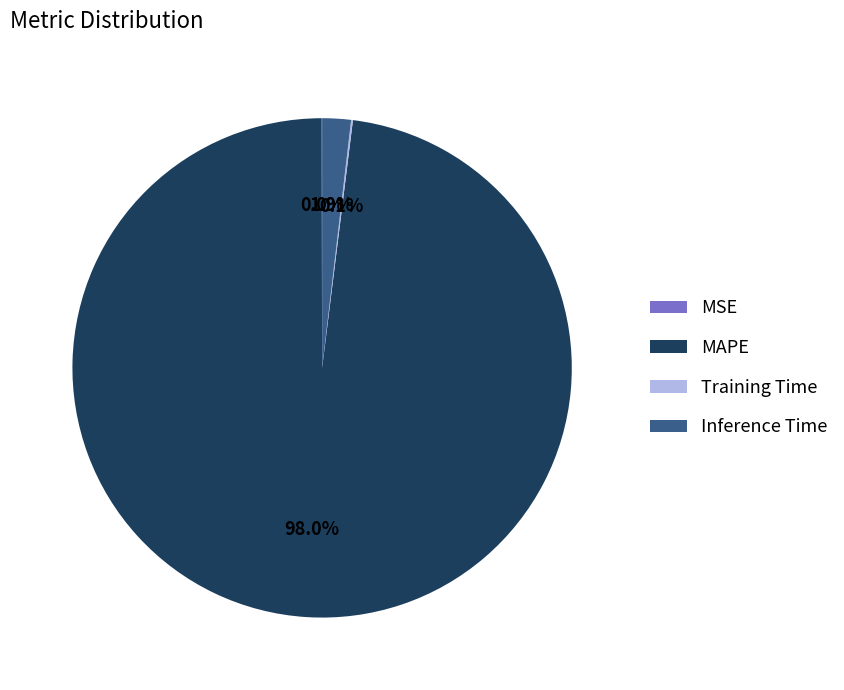

Does any single category account for the majority?

Yes